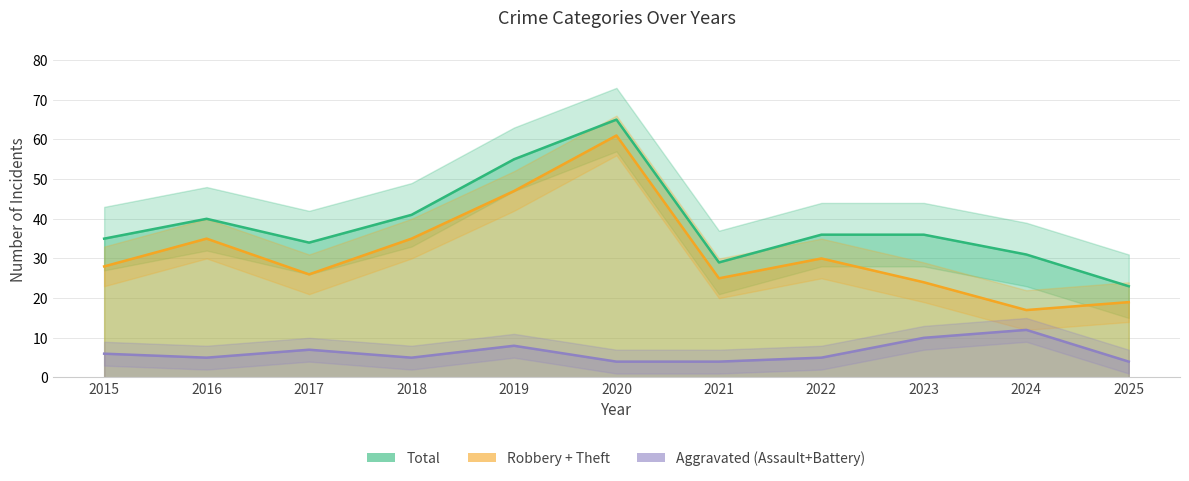

At how many categories does at least one series exceed 16?

11